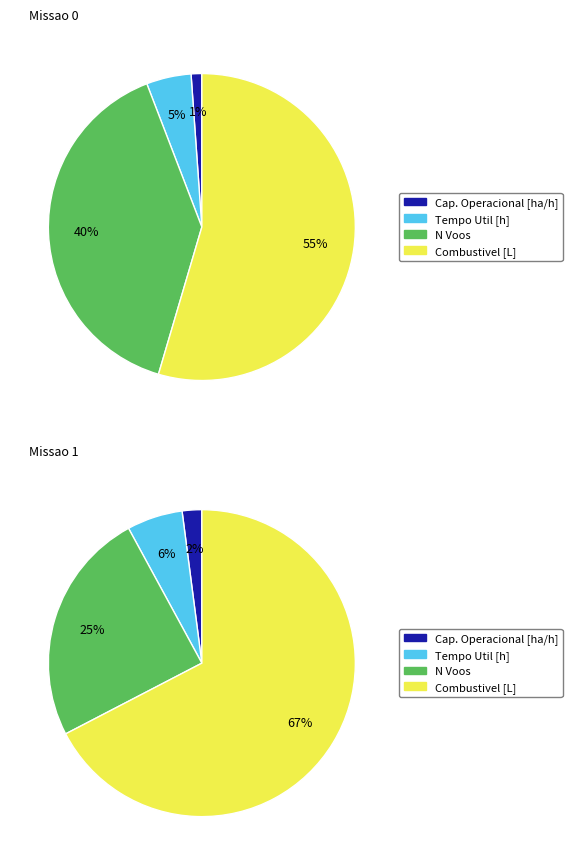

Between 14 and 13, which is larger?

13